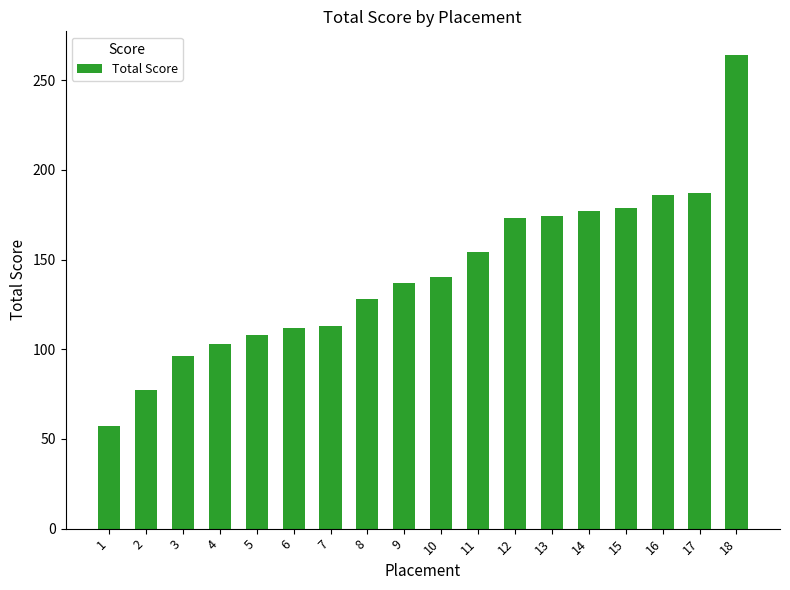

Which label corresponds to the largest value in the chart?

18